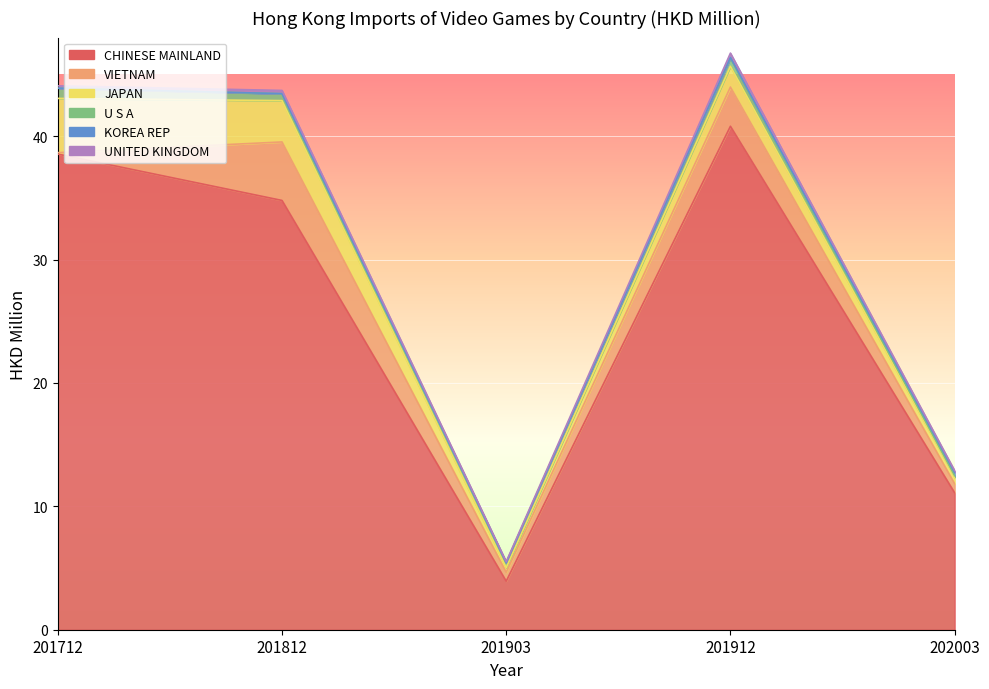

The KOREA REP series shows 0.0 at 201812. True or false?

True